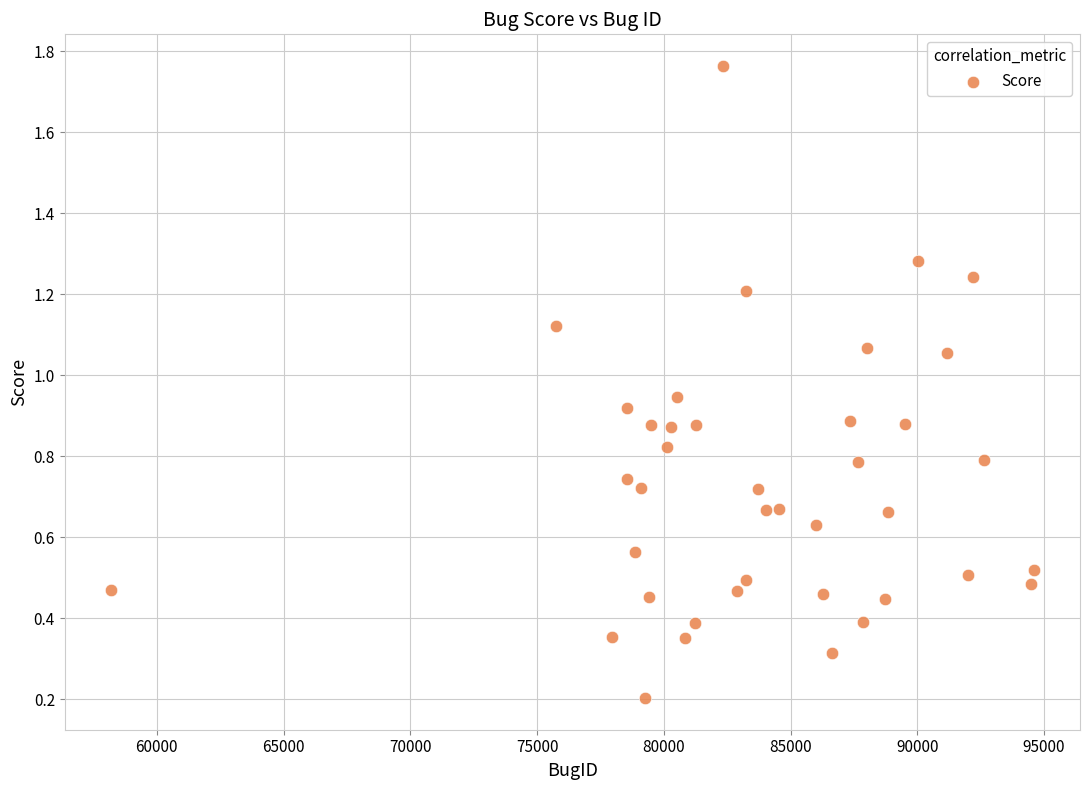

What is the range of X values (max minus min)?

36413.0